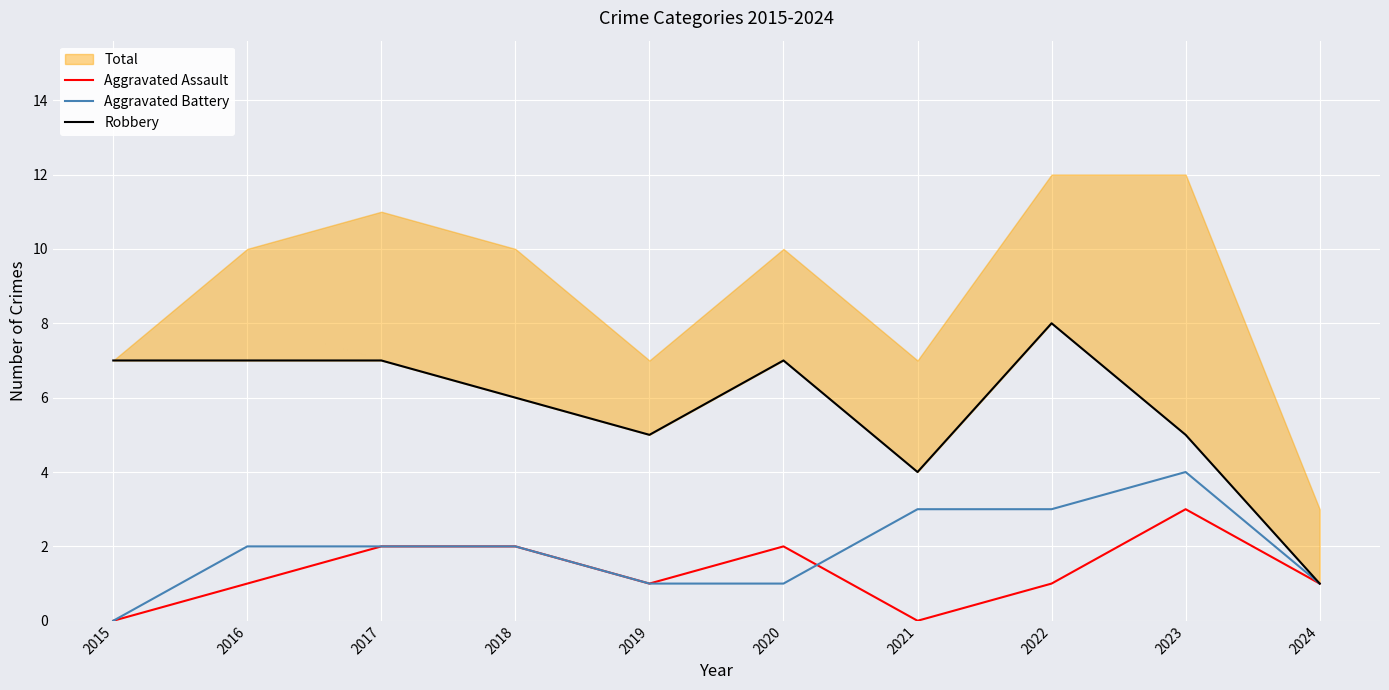

Does the chart display data point markers on the line(s)?

No